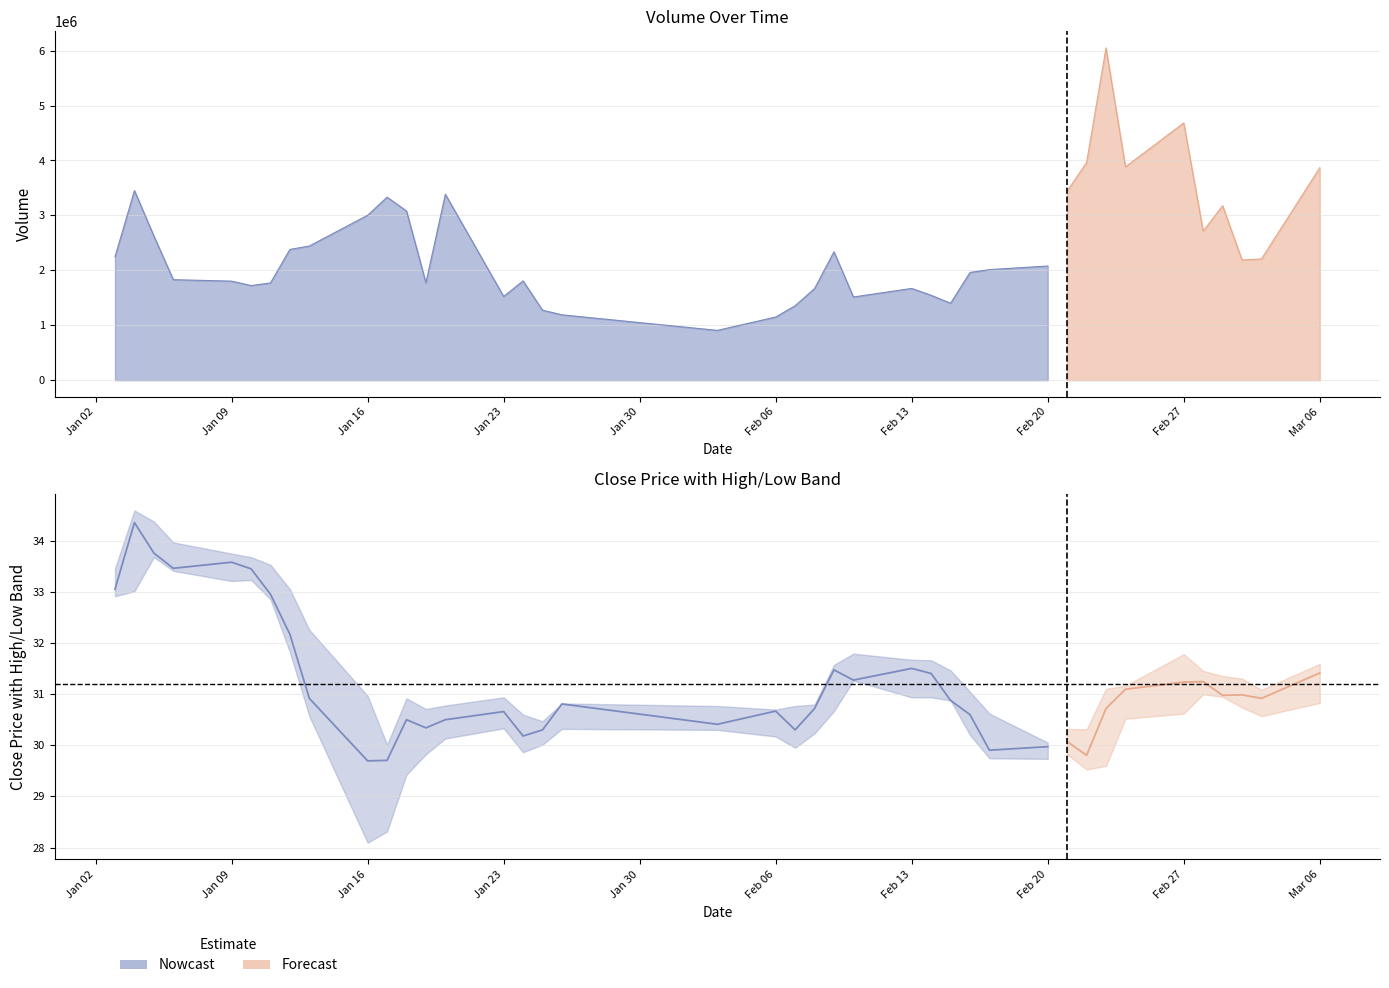

How many lines are shown in the chart?

4